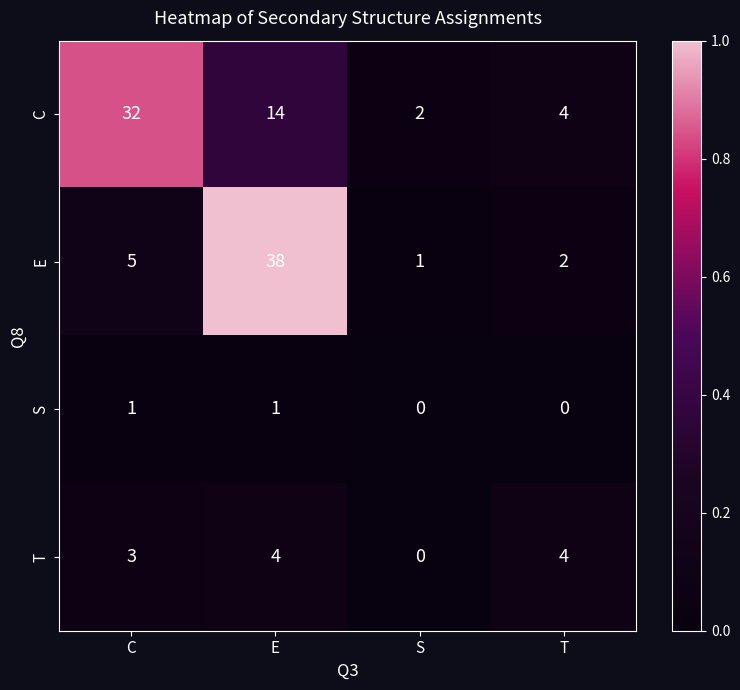

What is the spread (max minus min) of values at T?

4